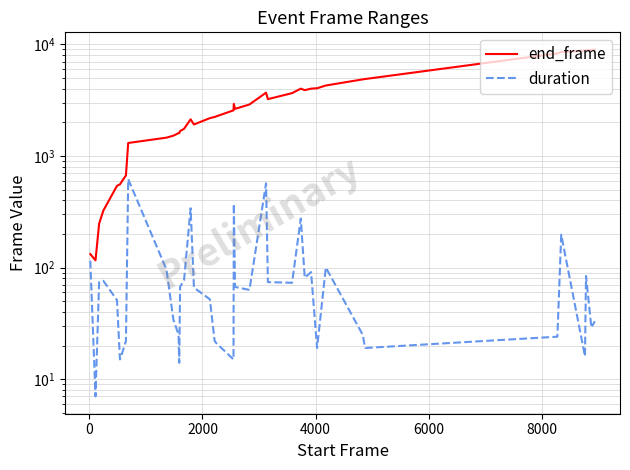

Does the chart have visible grid lines?

Yes